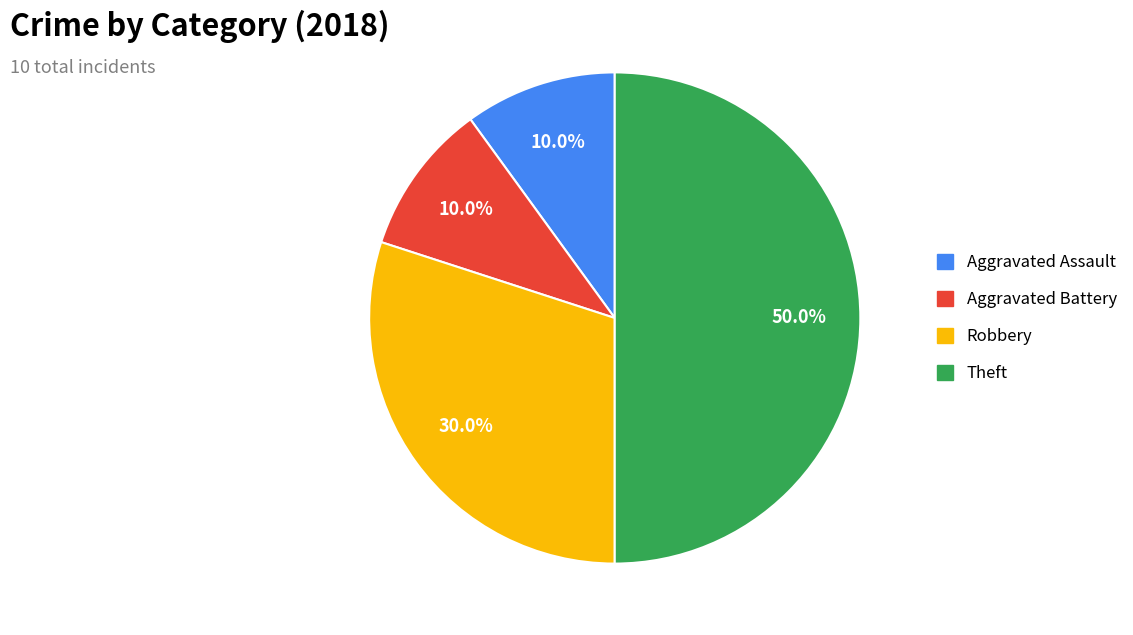

Which slice is the largest?

Theft